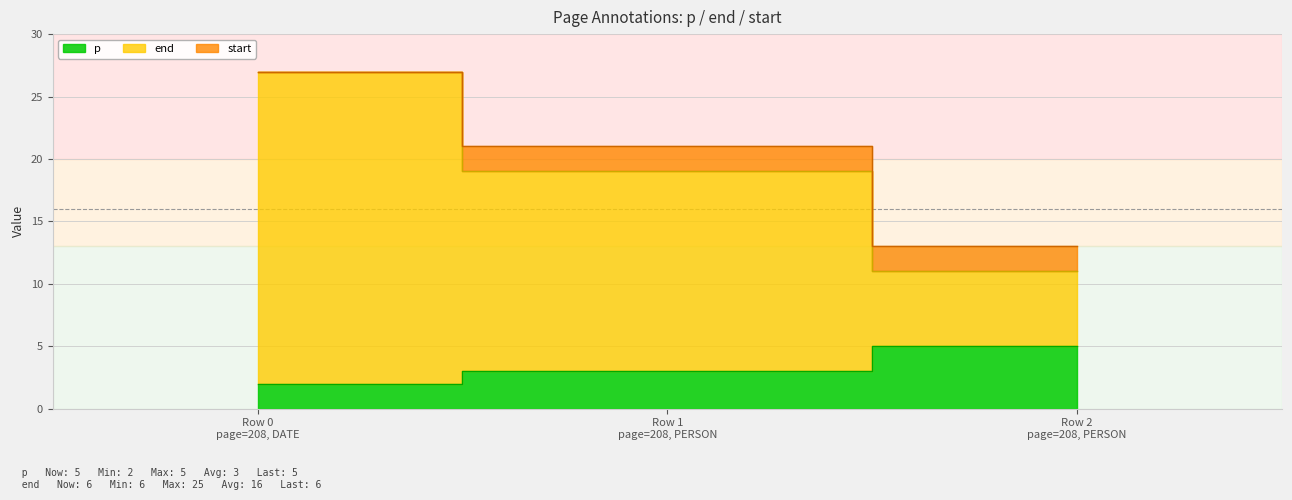

How many data points in end are above 19?

1